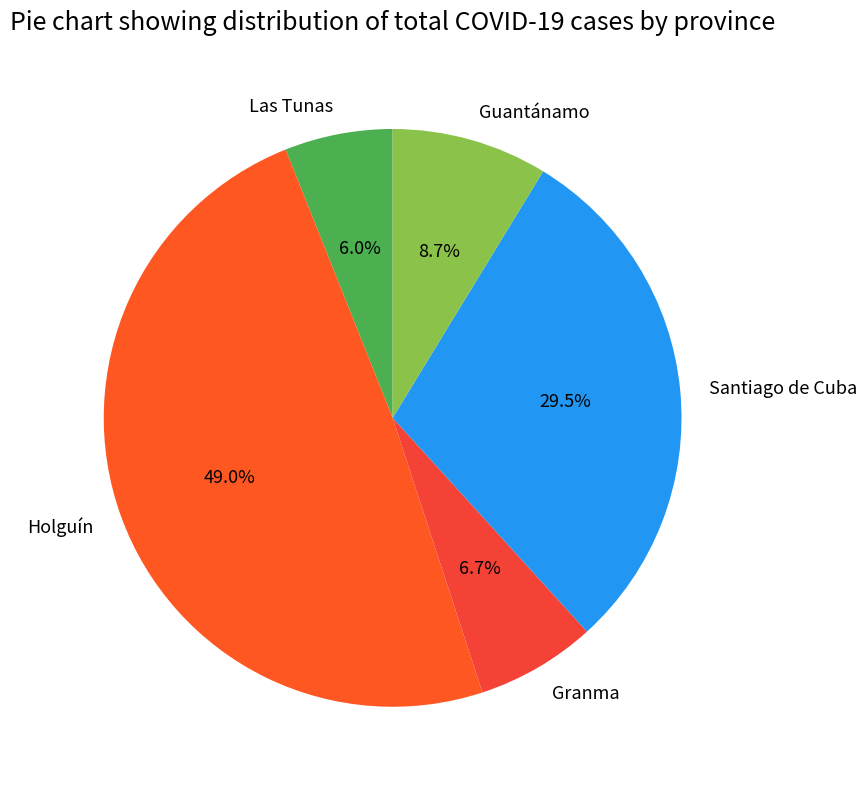

Rank the categories by value from highest to lowest.

Holguín, Santiago de Cuba, Guantánamo, Granma, Las Tunas